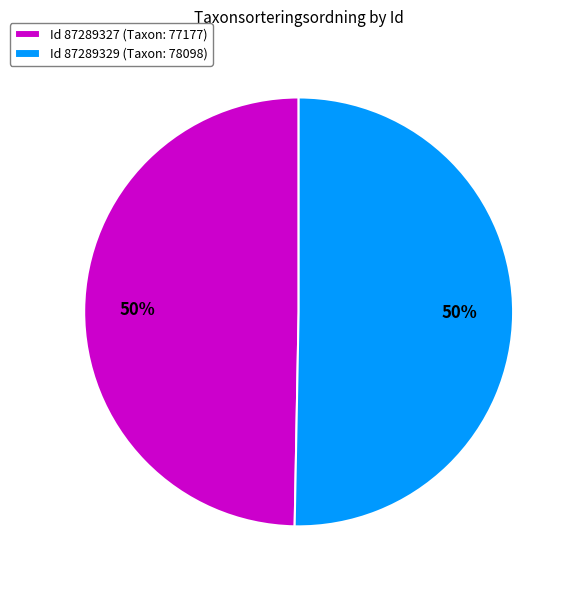

Combined, do Id 87289329 (Taxon: 78098) and Id 87289327 (Taxon: 77177) account for over 50%?

Yes